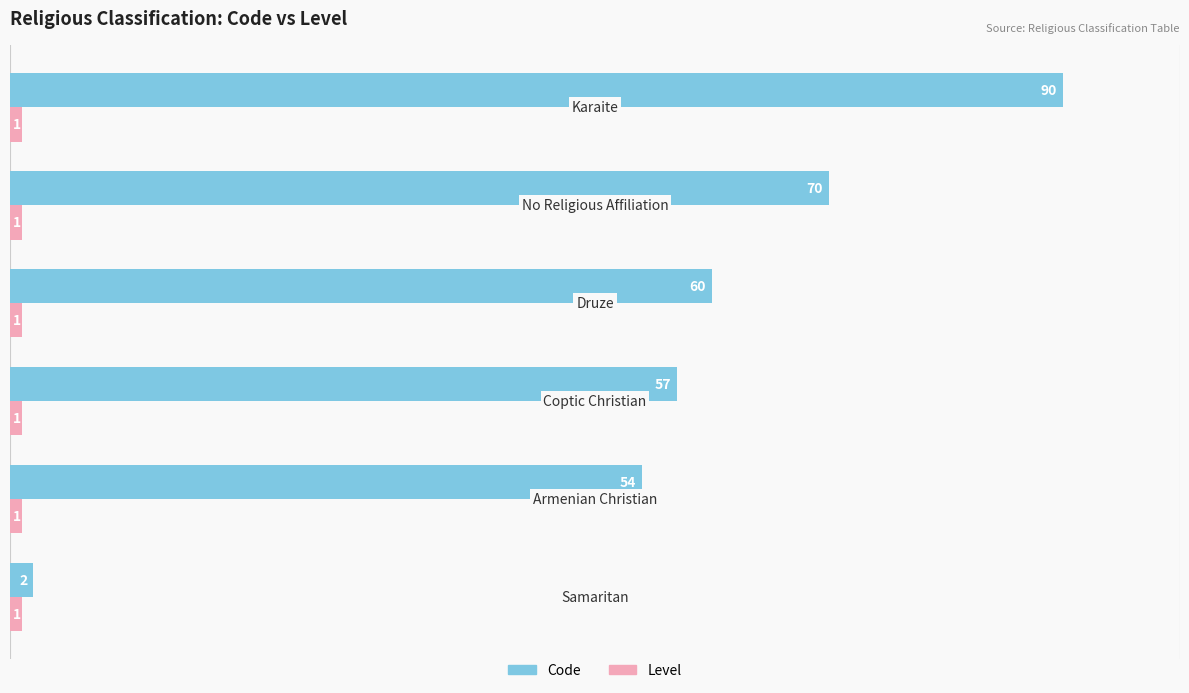

What is the difference between the second highest and minimum values in the Code series?

68